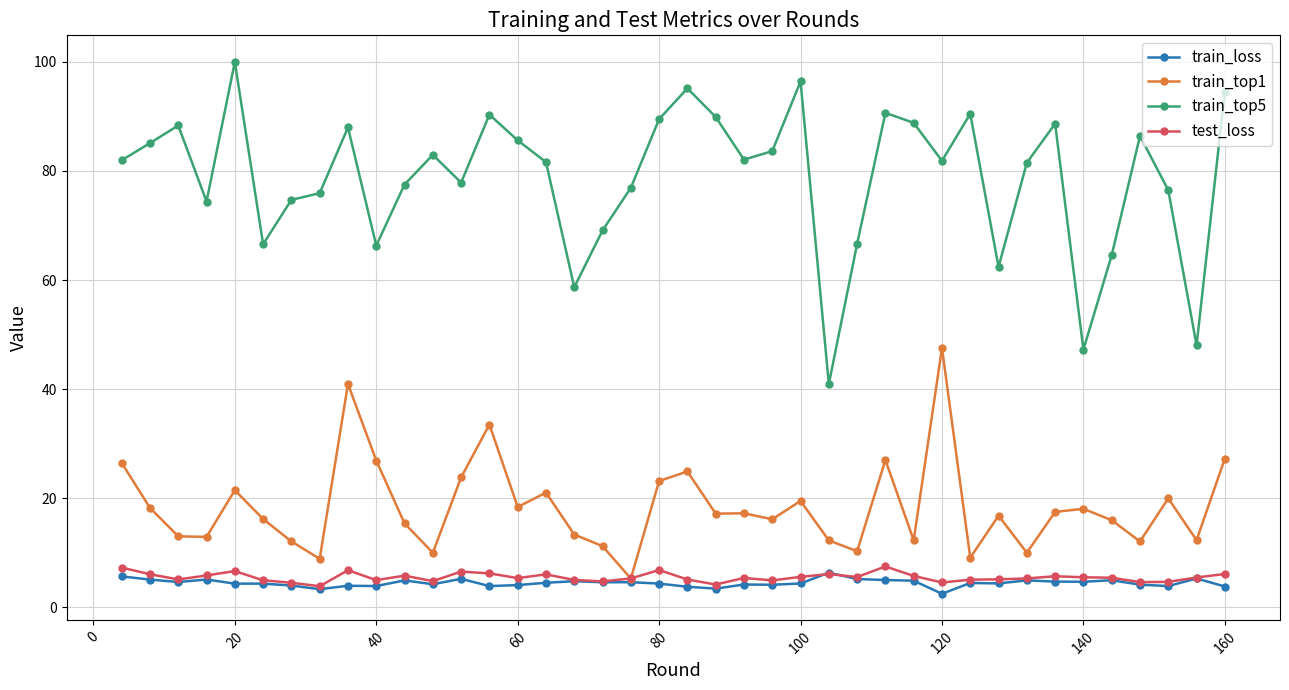

How many lines are shown in the chart?

4